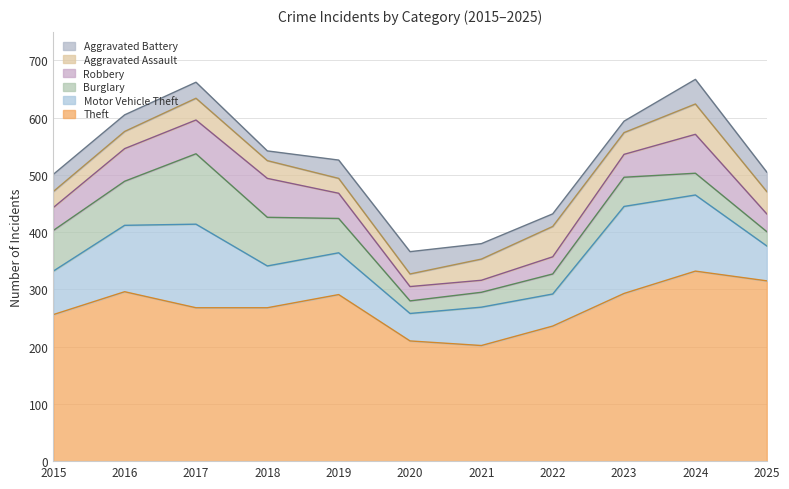

What is the spread (max minus min) of values at 2017?

240